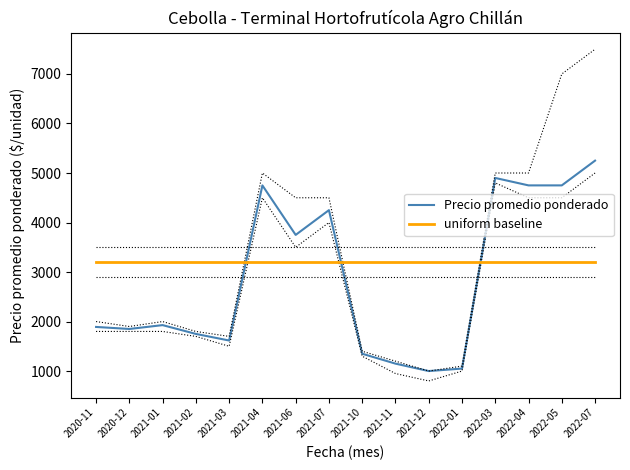

What is the sum of the uniform baseline values at 2021-01 and 2022-07?

6400